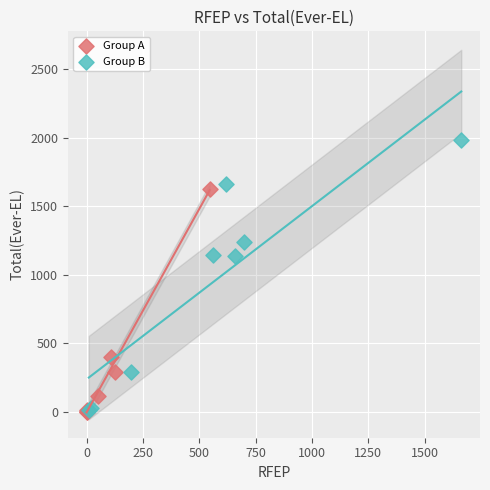

Which series reaches the maximum Y coordinate?

Group B